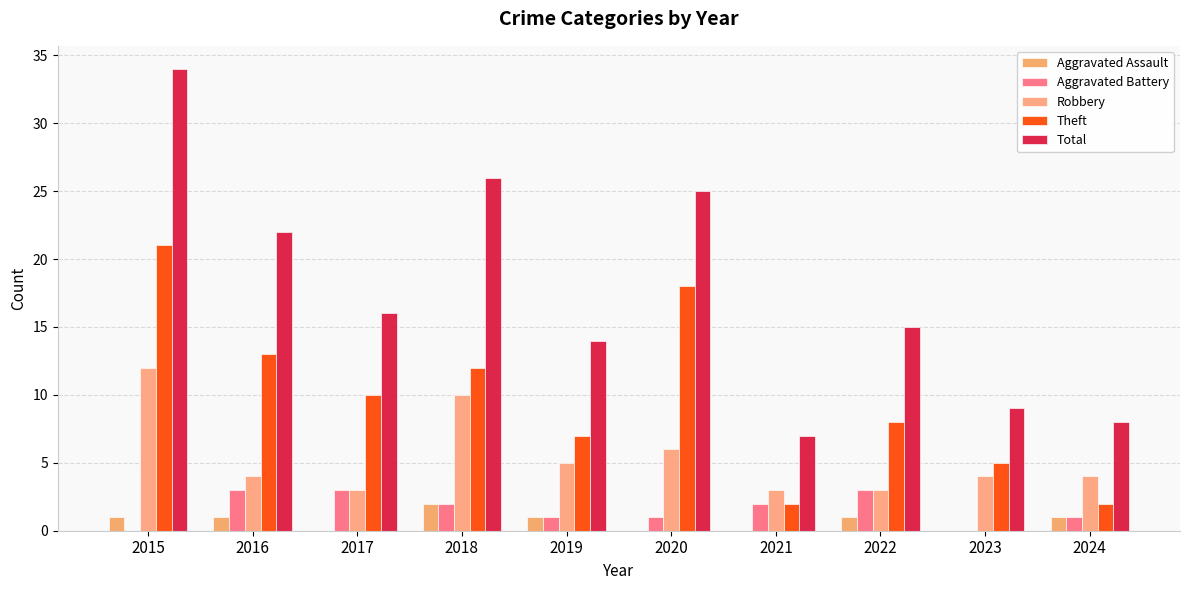

What is the sum of the Robbery values at 2024 and 2016?

8